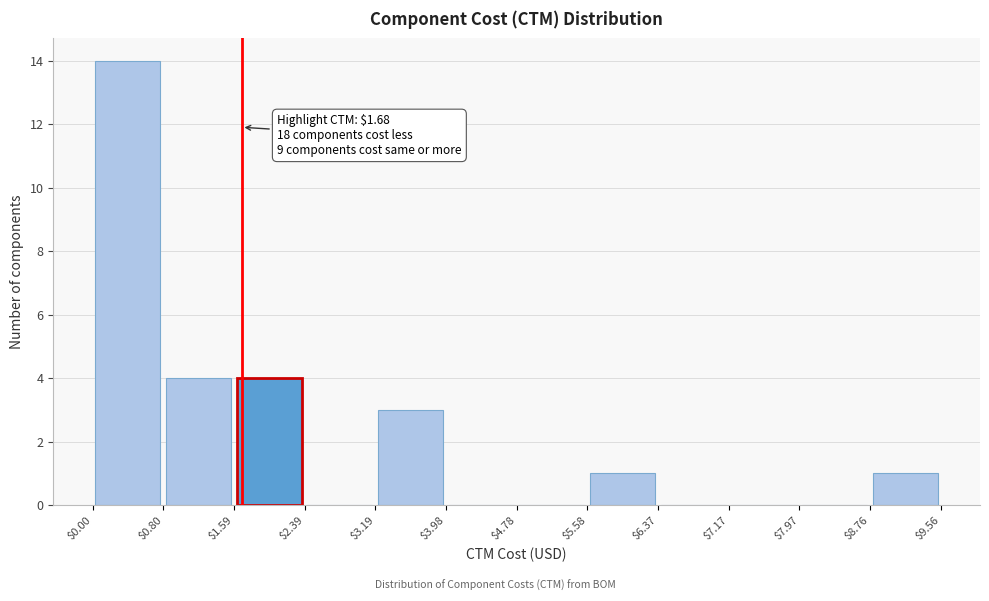

Over which range of the x-axis is the bar tallest?

$0.00 to $0.80